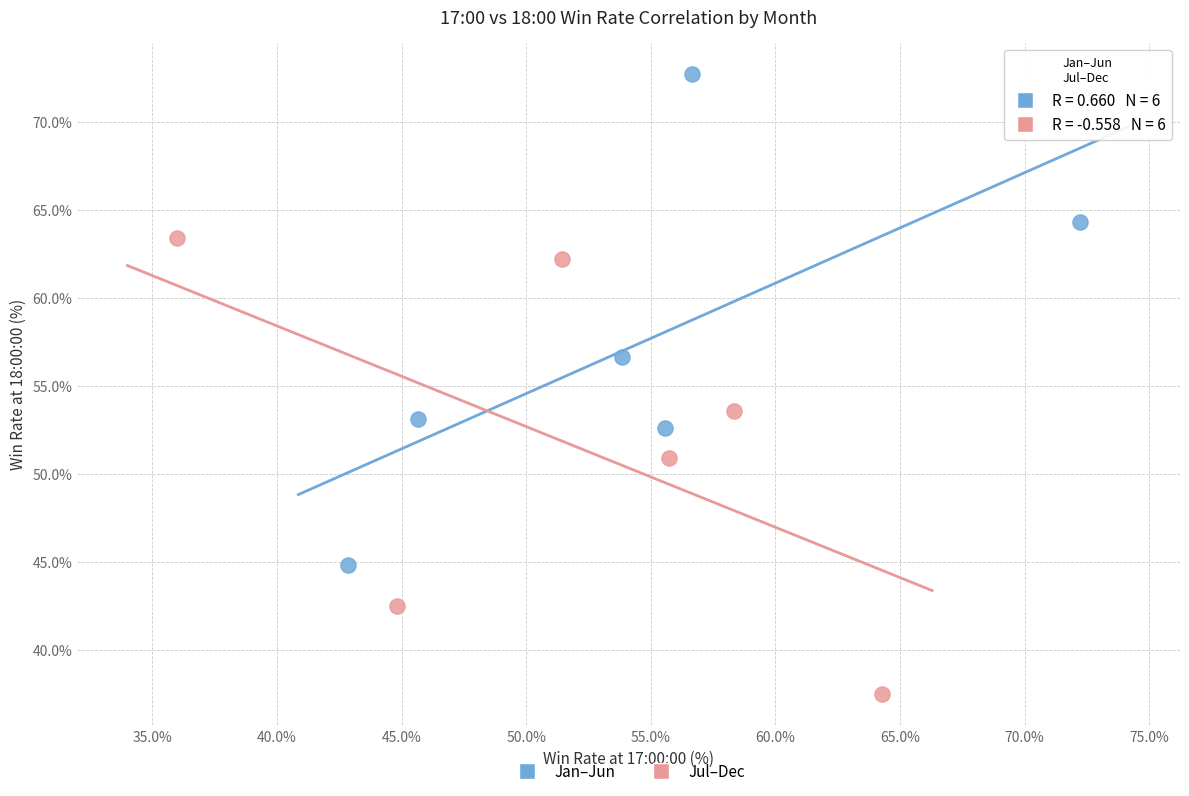

Which series has the widest spread of Y values?

Jan–Jun